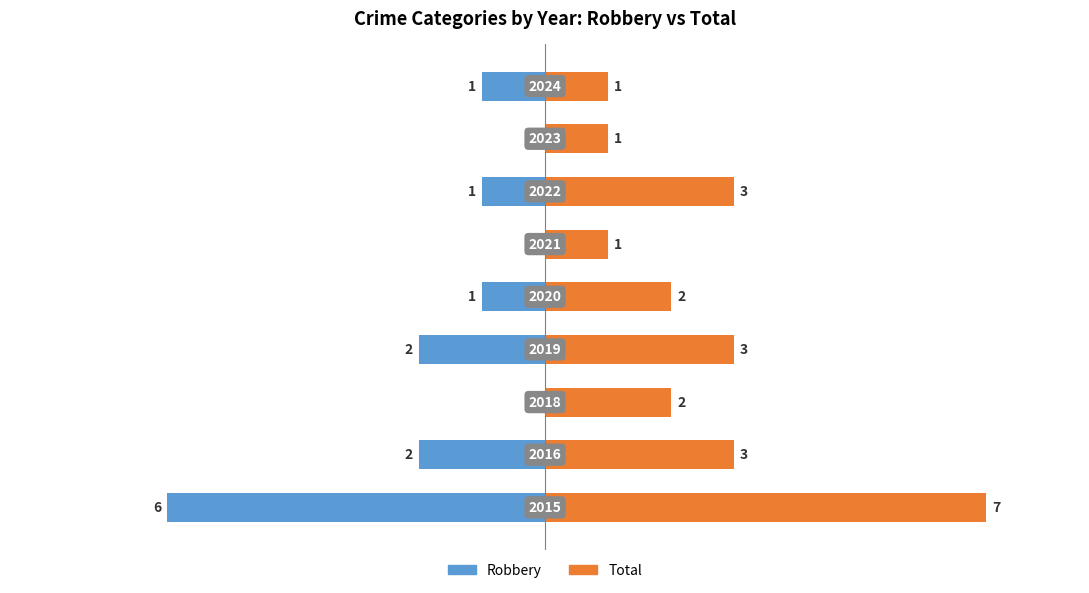

At 4, list the series in order from largest to smallest.

Total, Robbery